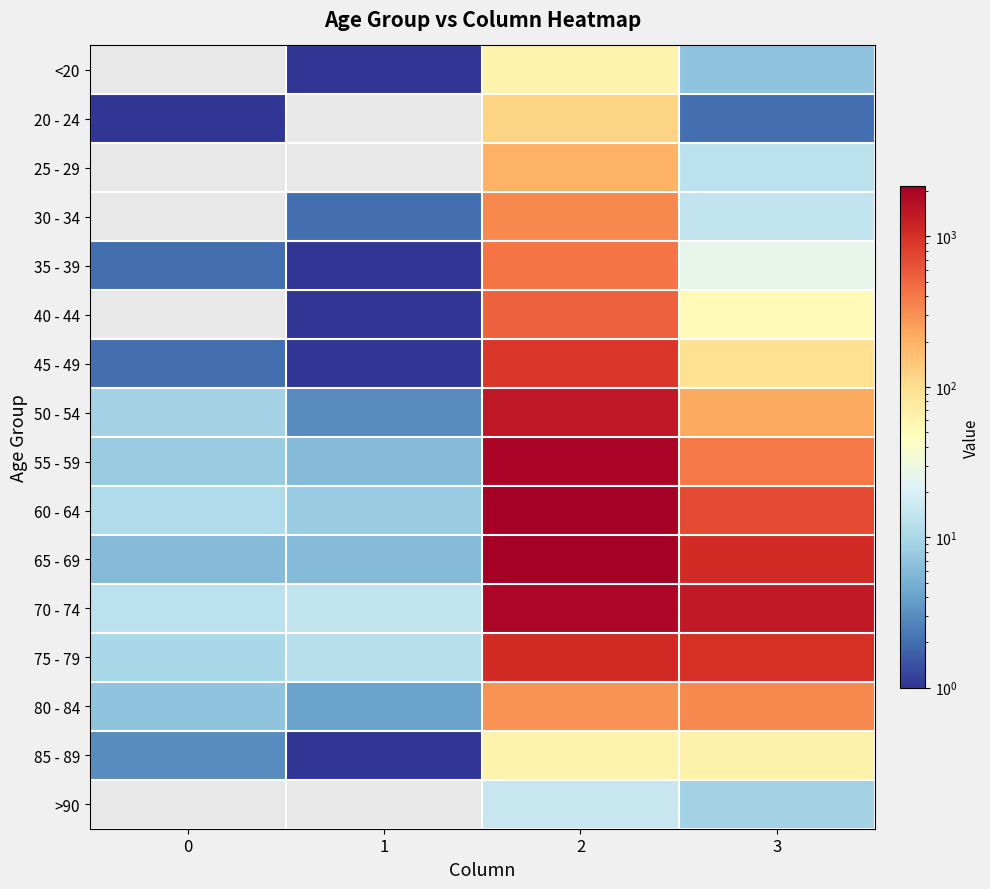

Reading right to left, transcribe all the data shown in this chart.

<20: 3=7	2=62	1=1	0=0
20 - 24: 3=2	2=121	1=0	0=1
25 - 29: 3=13	2=196	1=0	0=0
30 - 34: 3=14	2=333	1=2	0=0
35 - 39: 3=26	2=420	1=1	0=2
40 - 44: 3=53	2=530	1=1	0=0
45 - 49: 3=97	2=915	1=1	0=2
50 - 54: 3=227	2=1450	1=3	0=9
55 - 59: 3=392	2=1965	1=6	0=8
60 - 64: 3=689	2=2151	1=8	0=11
65 - 69: 3=1057	2=2130	1=6	0=6
70 - 74: 3=1381	2=1882	1=14	0=13
75 - 79: 3=993	2=1053	1=12	0=10
80 - 84: 3=333	2=296	1=4	0=7
85 - 89: 3=64	2=62	1=1	0=3
>90: 3=9	2=15	1=0	0=0